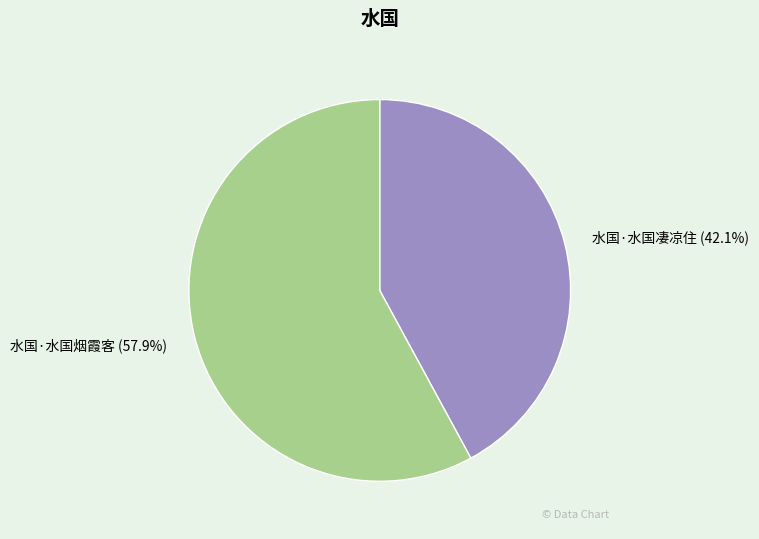

To the nearest percent, what portion does 水国·水国烟霞客 represent?

58%